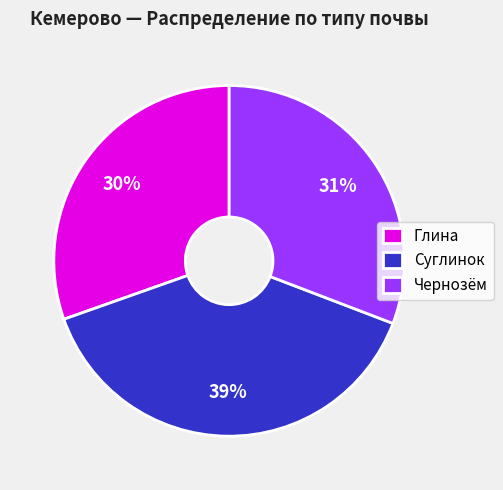

Which slice is the largest?

Суглинок